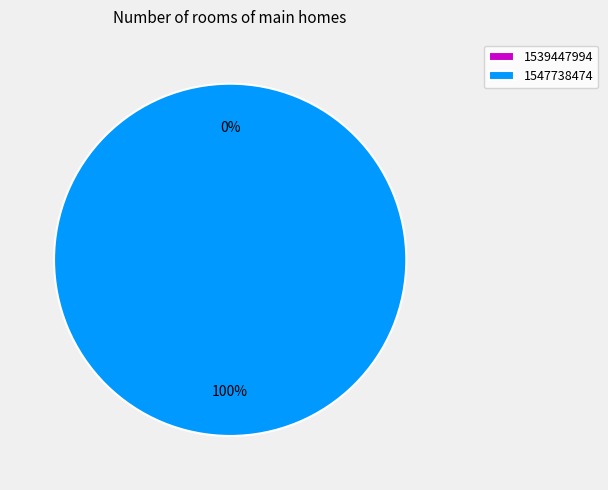

Combined, do 1547738474 and 1539447994 account for over 50%?

Yes